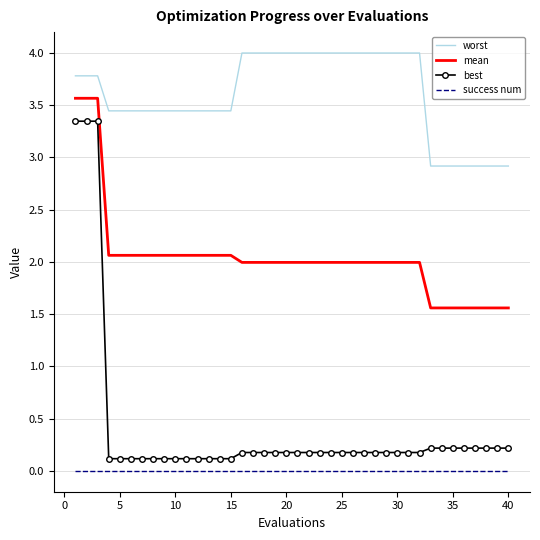

Which series has the largest total across all categories?

worst